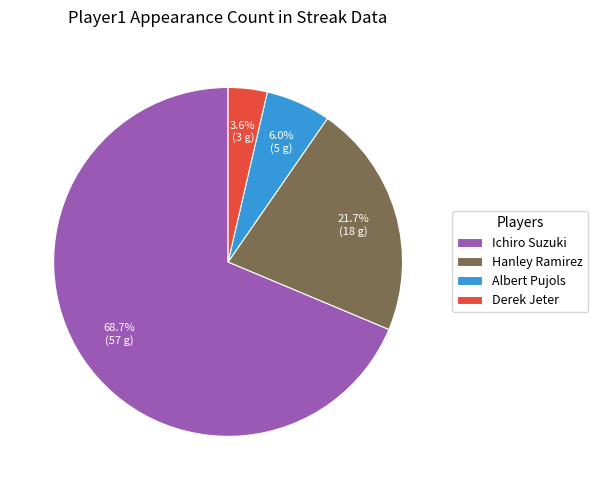

Is there any slice that represents more than half of the pie?

Yes